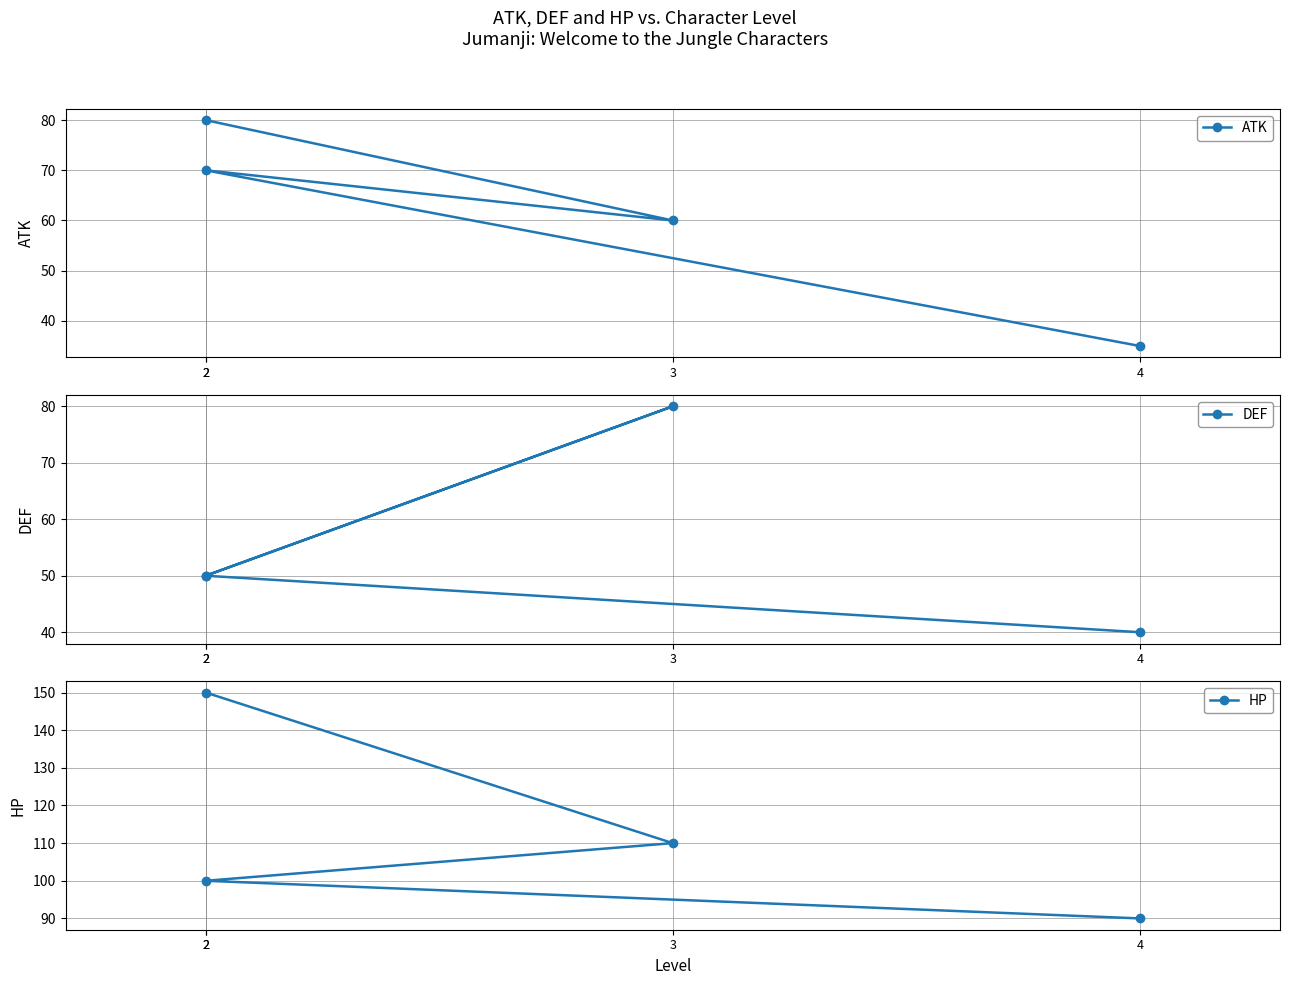

At which category is the sum across all series the highest?

2